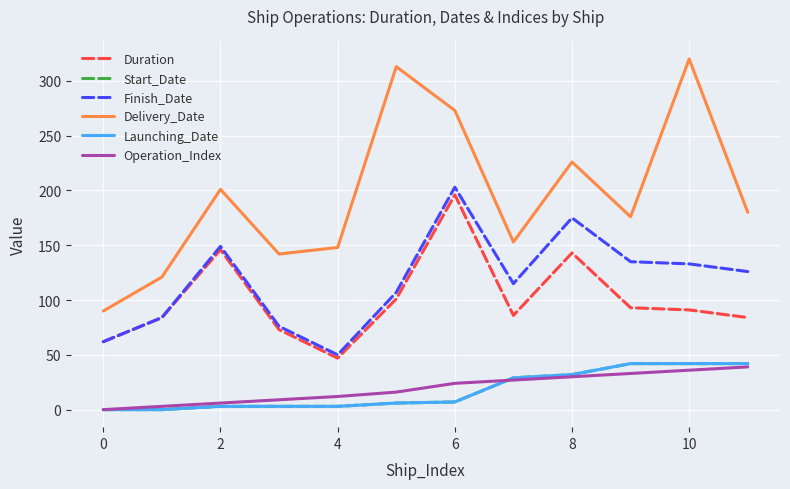

Does the chart display data point markers on the line(s)?

No